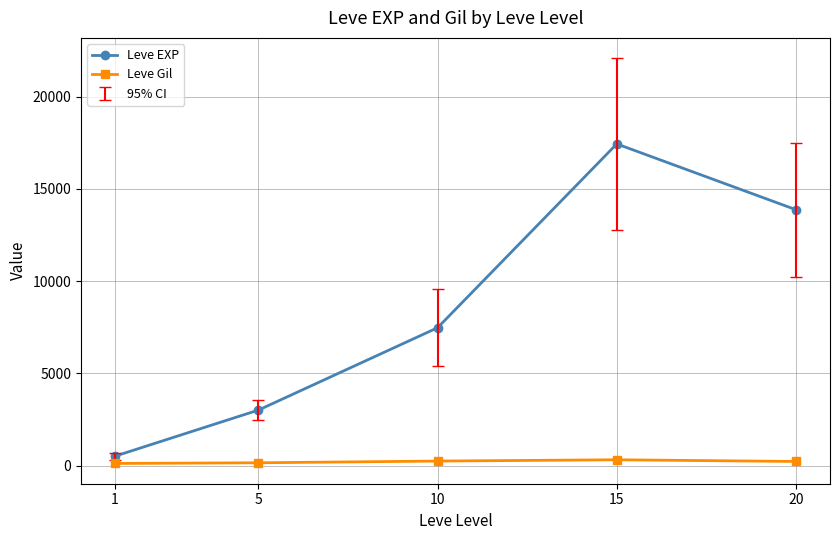

True or false: Leve EXP has a value of 13876.7 at 20.

True